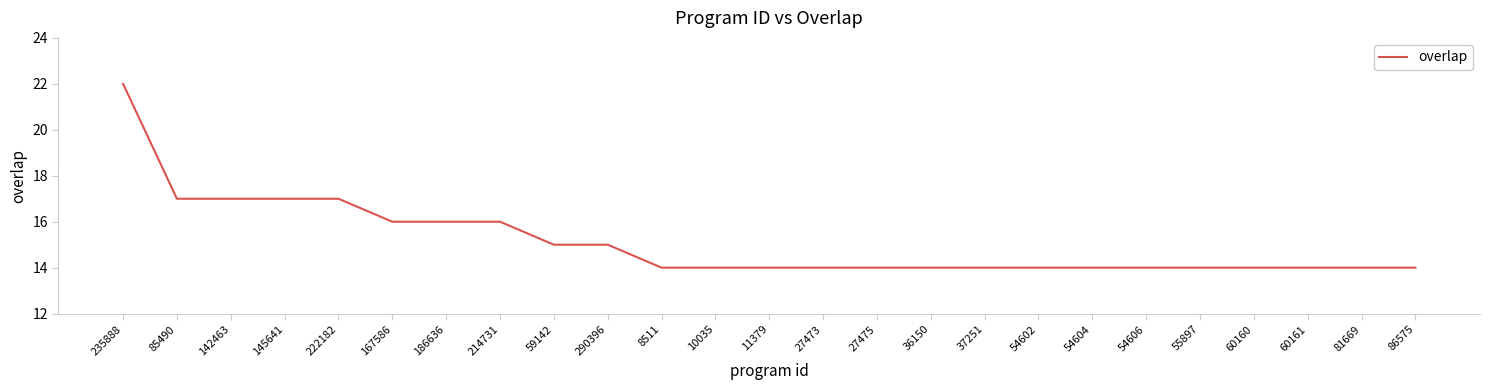

What is the smallest value displayed?

14